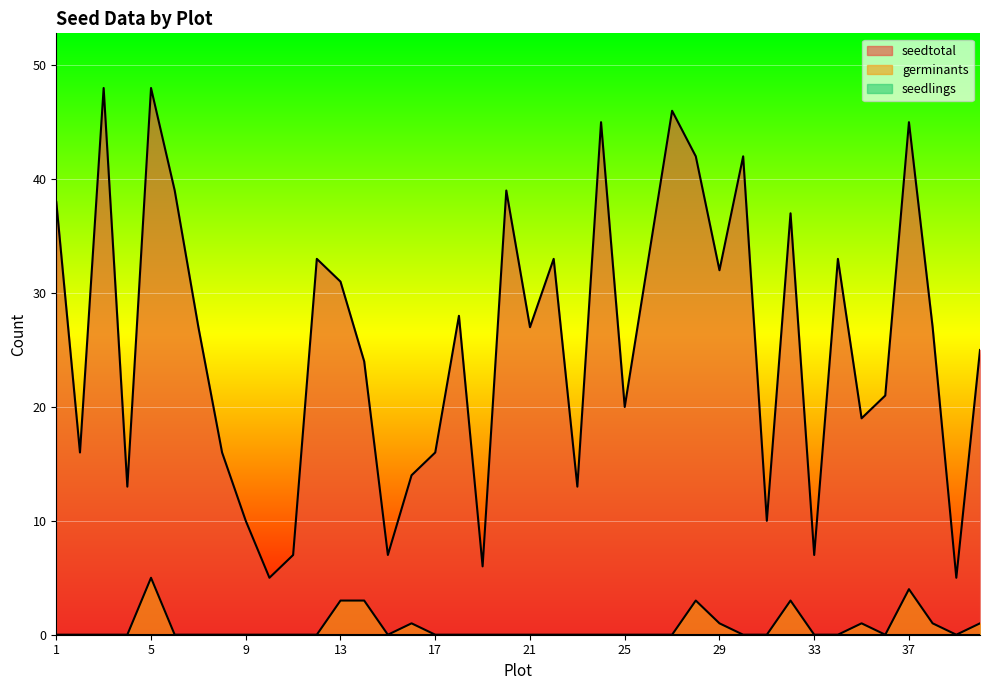

What is the sum of all seedtotal values?

1027